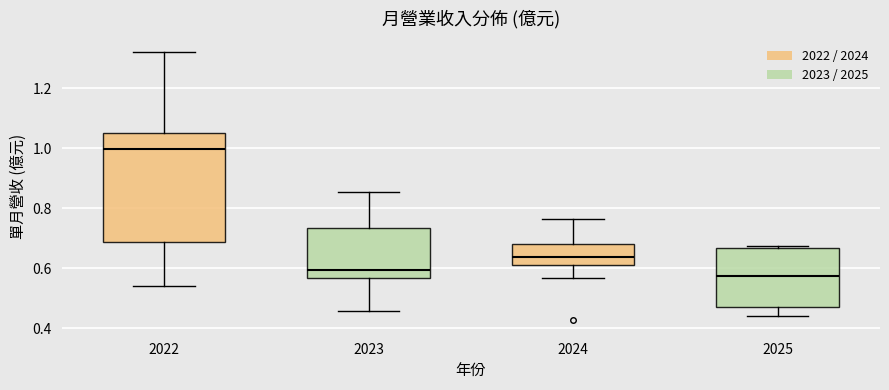

Reading left to right, read every box against the y-axis: the position of its median line, the range the box covers, and the ends of its whiskers. The values are not printed on the chart, so give them approximately, as read against the axis.

2022: median 1.00, box 0.68 to 1.06, whiskers 0.54 to 1.32
2023: median 0.60, box 0.56 to 0.74, whiskers 0.46 to 0.86
2024: median 0.64, box 0.60 to 0.68, whiskers 0.56 to 0.76
2025: median 0.58, box 0.48 to 0.66, whiskers 0.44 to 0.68